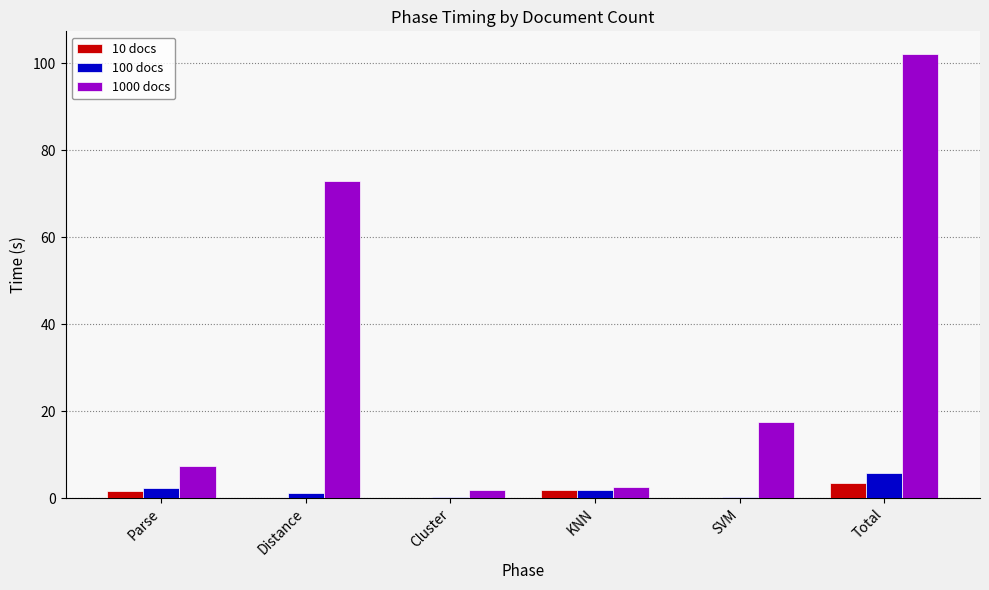

At which category is the sum across all series the highest?

Total